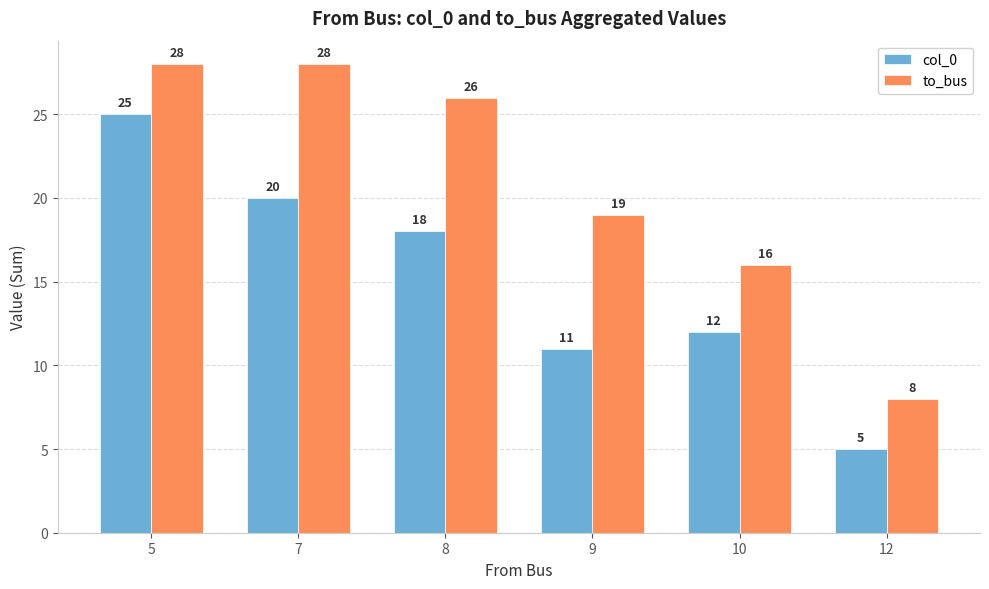

What is the average value of the to_bus series?

21